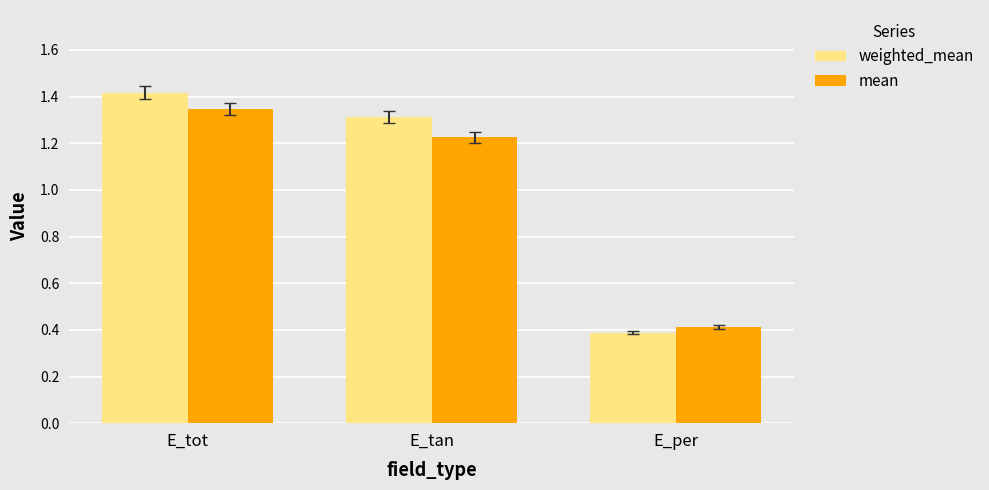

At which label is mean closest to 0?

E_per